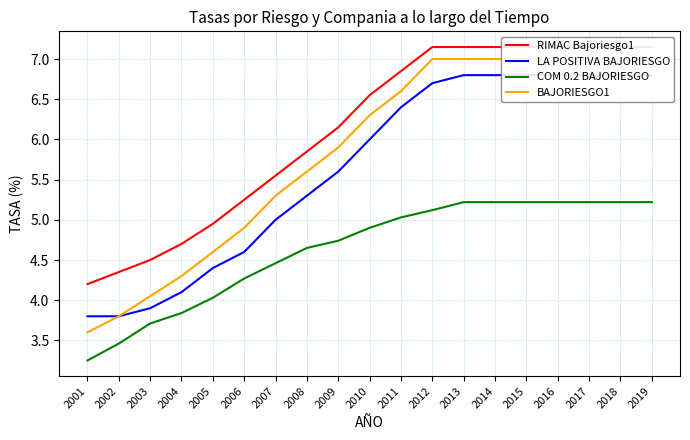

True or false: BAJORIESGO1 and COM 0.2 BAJORIESGO cross at least once.

False